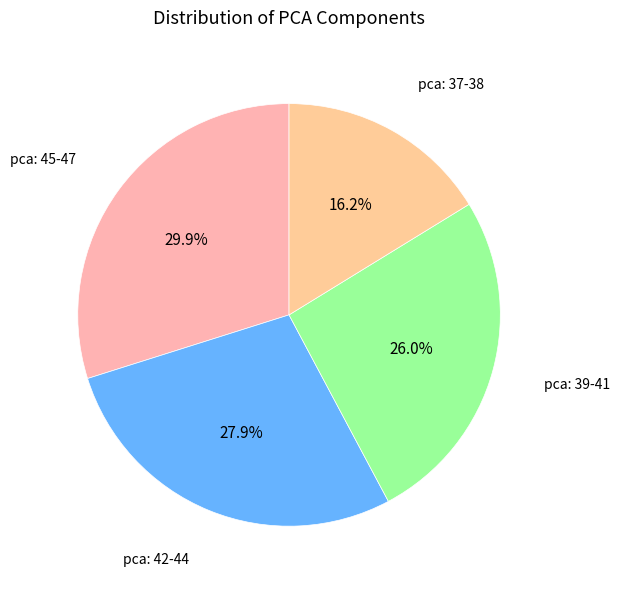

Between pca: 42-44 and pca: 45-47, which is larger?

pca: 45-47